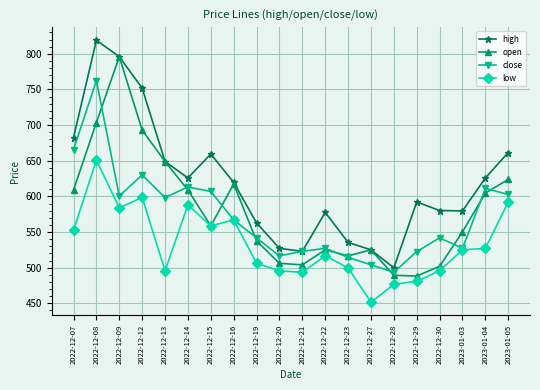

Where is low nearest to the value 551?

2022-12-07